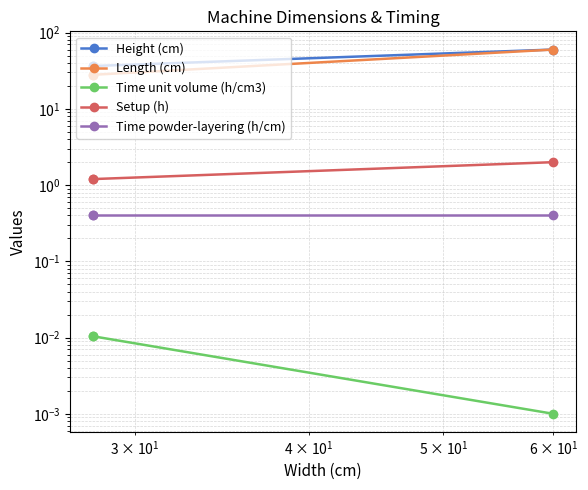

Which series has the largest total across all categories?

Height (cm)